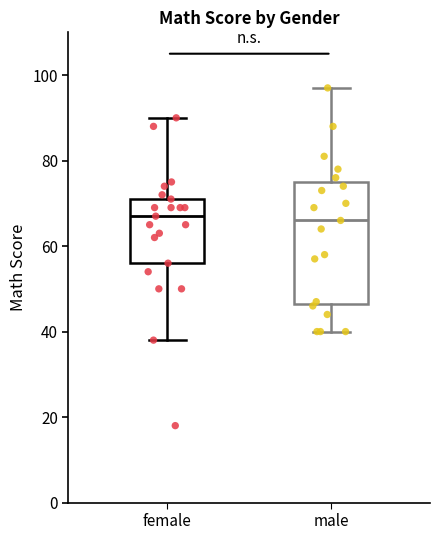

Reading left to right, transcribe this box plot: for each box, give where its median line is, the range the box spans, and where its two whiskers end, as read against the y-axis. The values are not printed on the chart, so give them approximately, as read against the axis.

female: median 68, box 56 to 72, whiskers 38 to 90
male: median 66, box 46 to 76, whiskers 40 to 98